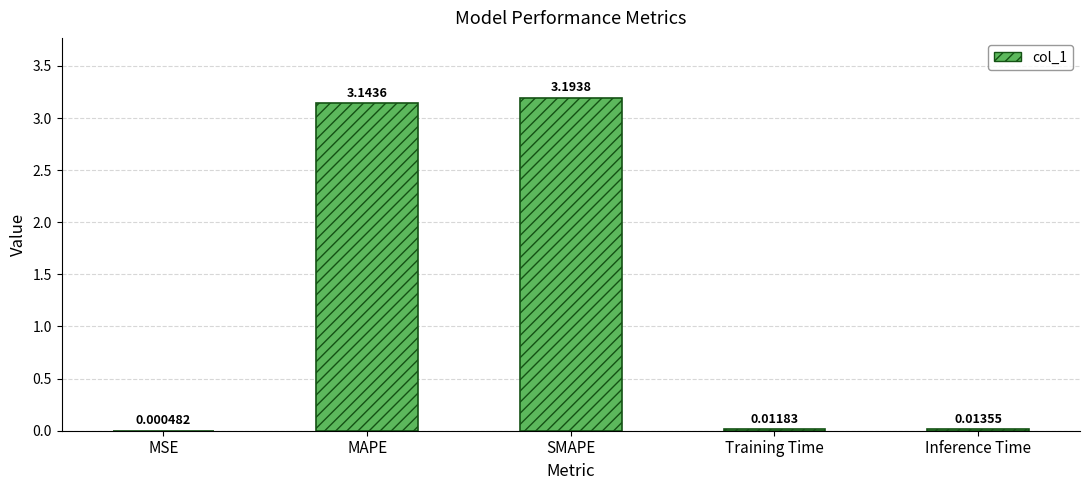

What is the change in value from SMAPE to Training Time?

-3.2